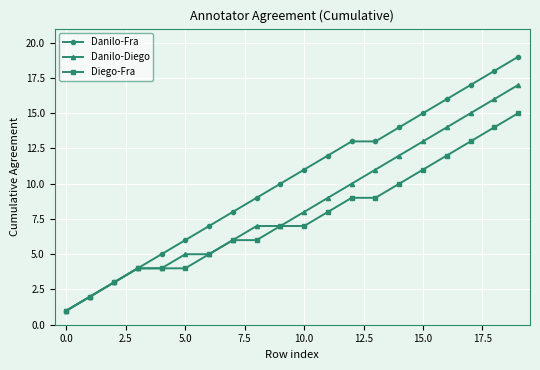

Reading right to left, what are all the values shown in this chart?

Danilo-Fra: 19	18	17	16	15	14	13	13	12	11	10	9	8	7	6	5	4	3	2	1
Danilo-Diego: 17	16	15	14	13	12	11	10	9	8	7	7	6	5	5	4	4	3	2	1
Diego-Fra: 15	14	13	12	11	10	9	9	8	7	7	6	6	5	4	4	4	3	2	1